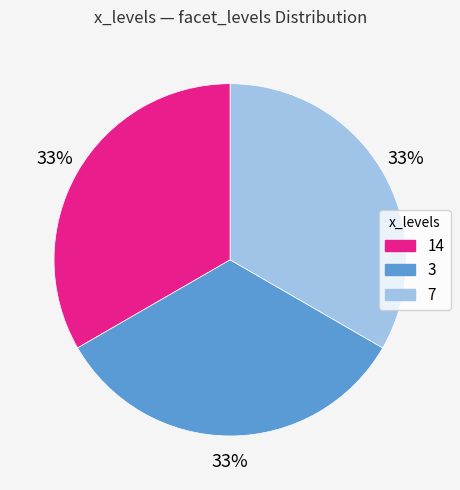

What percentage is the 14 slice, to the nearest percent?

33%